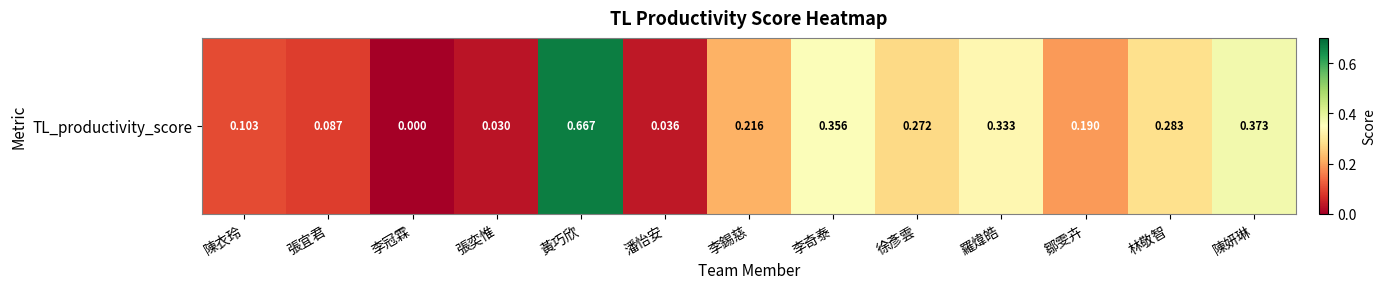

What value does the data have at 李錫慈?

0.2